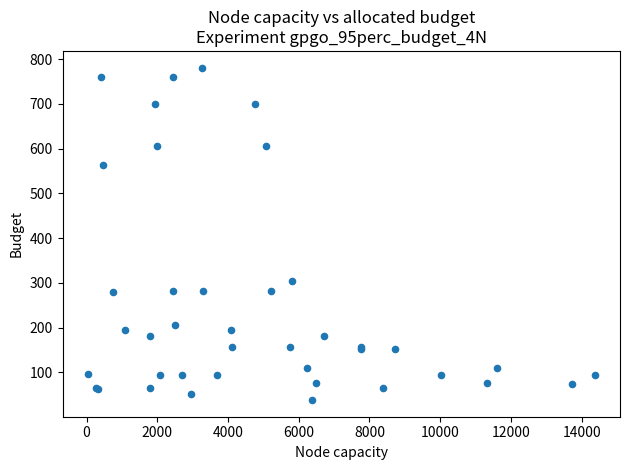

What Y value in the scatter plot is closest to 409?

304